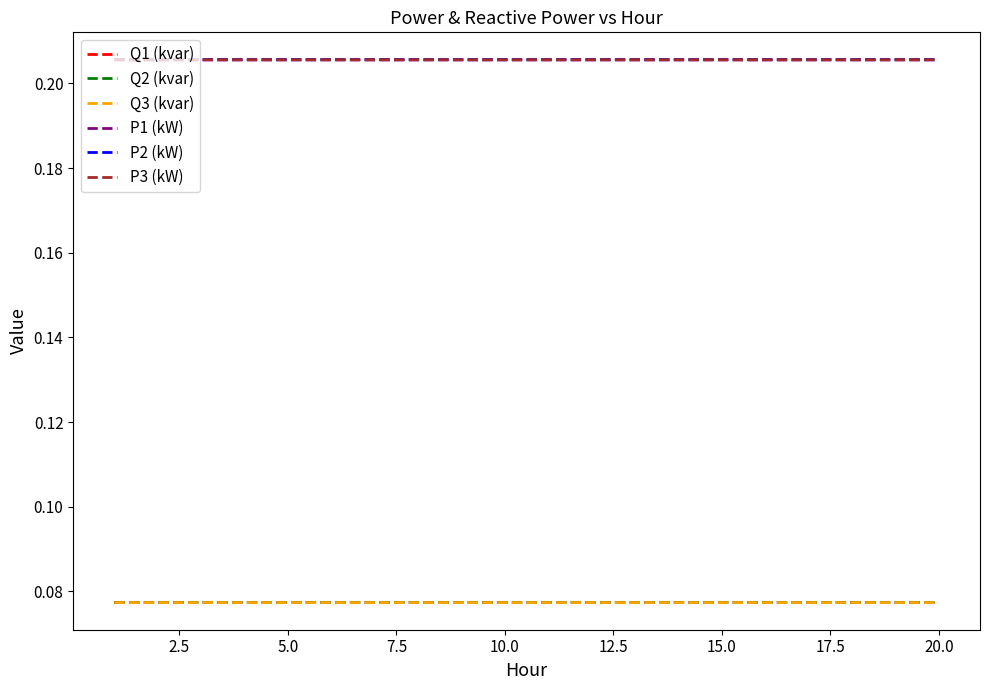

How many lines are shown in the chart?

6